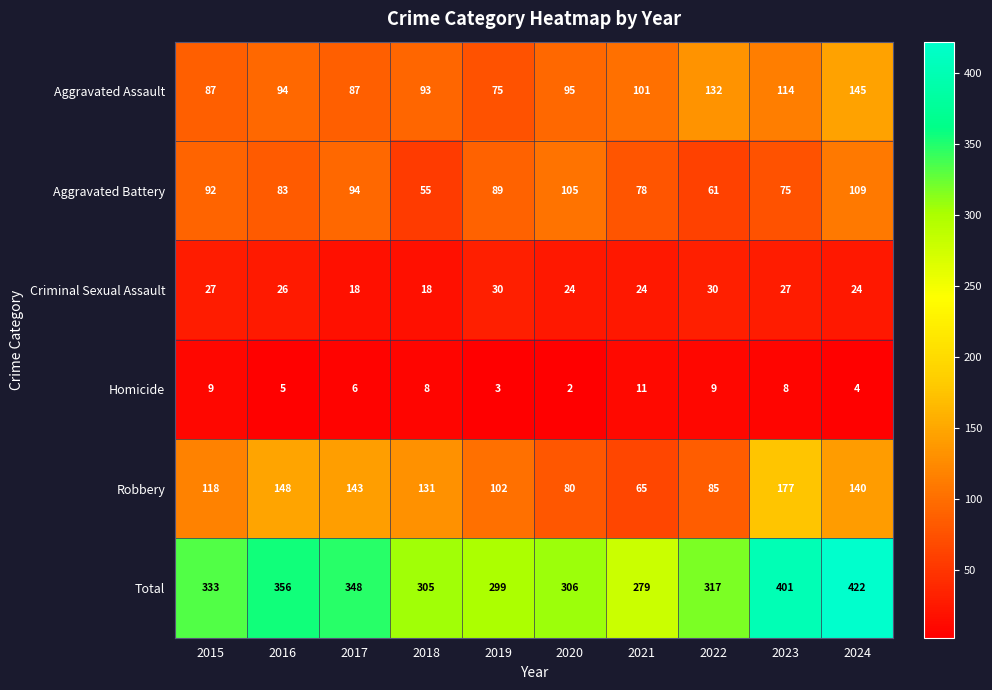

What is the total value across all series at 2023?

802